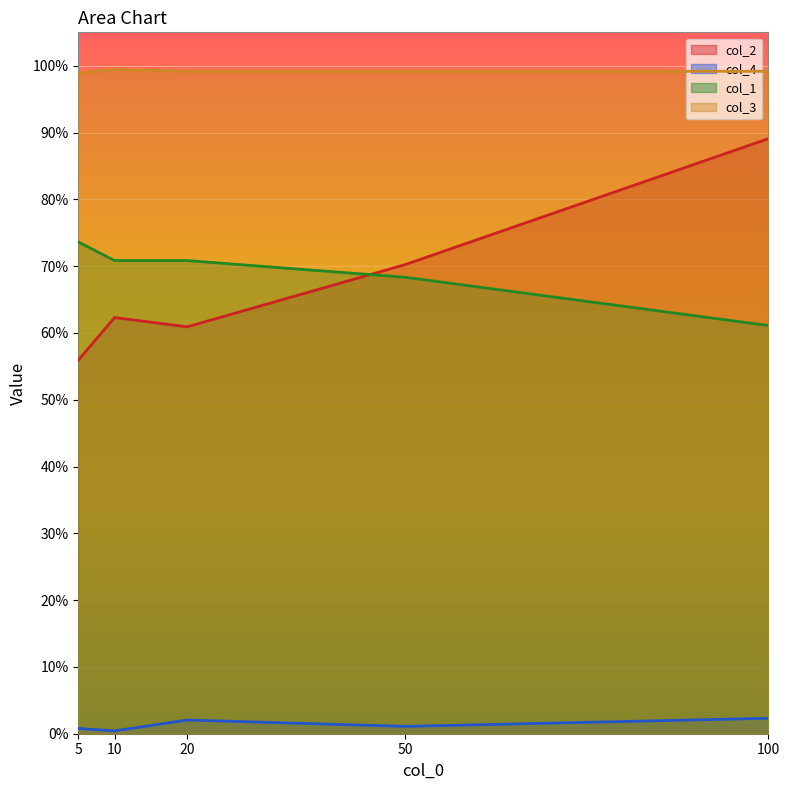

Does the chart display data point markers on the line(s)?

No